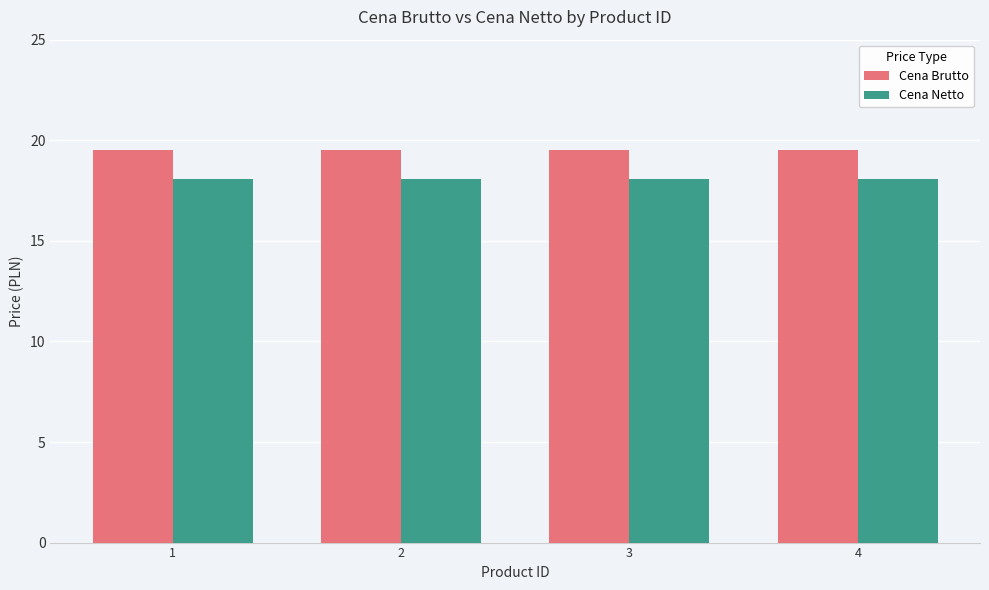

What is the maximum value for Cena Brutto?

19.5